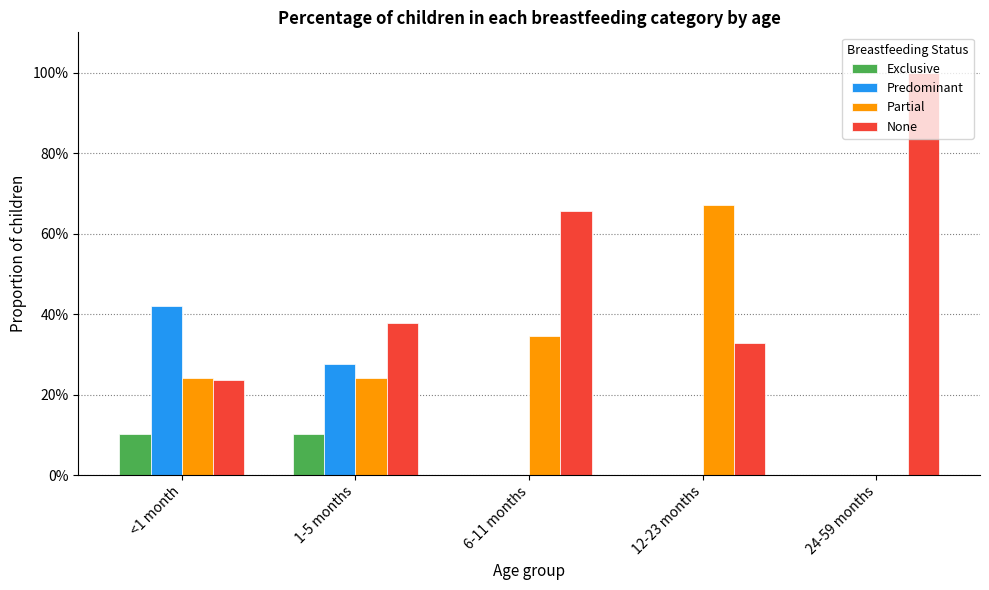

What is the average value of the Predominant series?

0.1